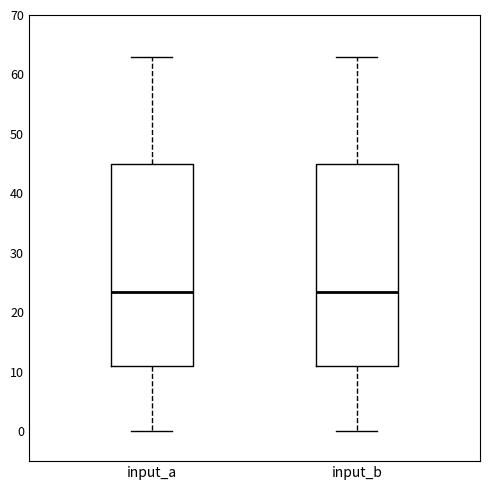

Reading left to right, transcribe this box plot: for each box, give where its median line is, the range the box spans, and where its two whiskers end, as read against the y-axis. The values are not printed on the chart, so give them approximately, as read against the axis.

input_a: median 24, box 11 to 45, whiskers 0 to 63
input_b: median 24, box 11 to 45, whiskers 0 to 63